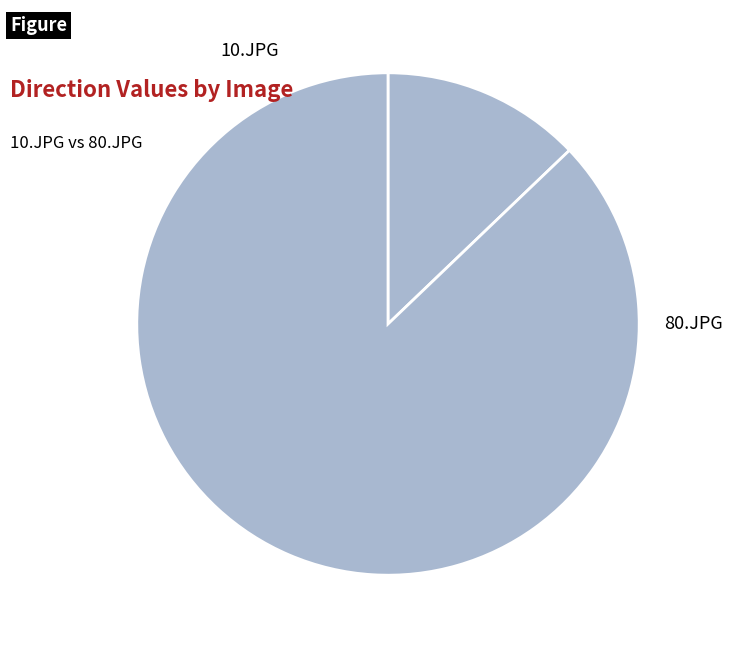

To the nearest percent, what is the difference between the 80.JPG and 10.JPG slice percentages?

74%